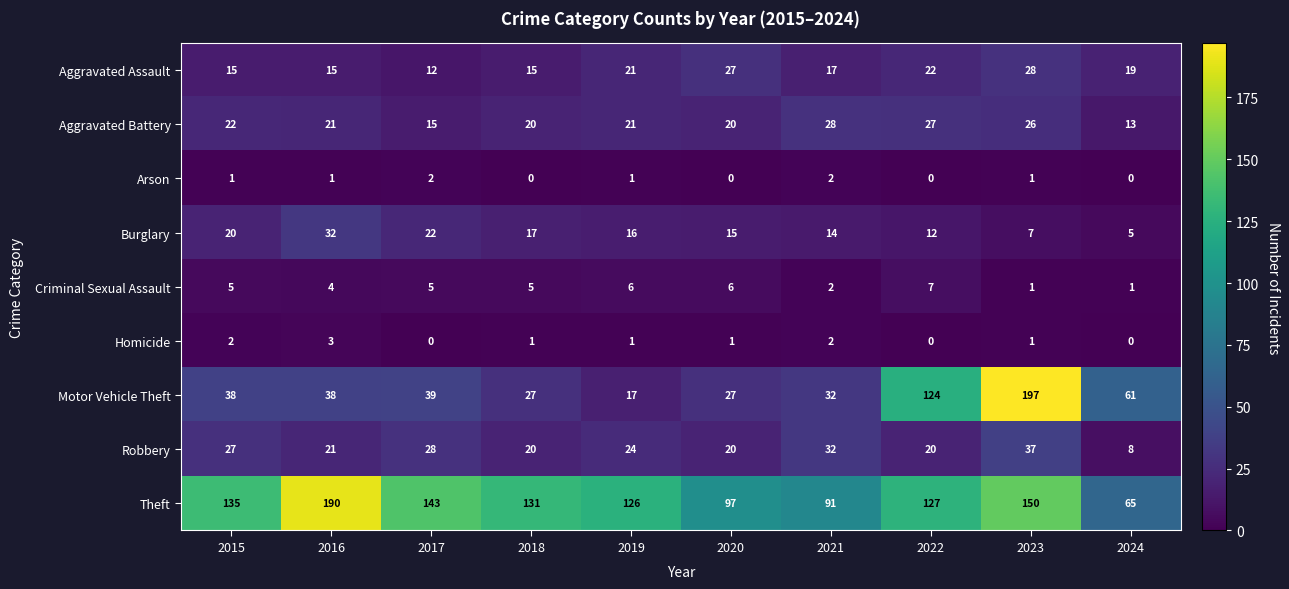

What is the minimum value for Robbery?

8